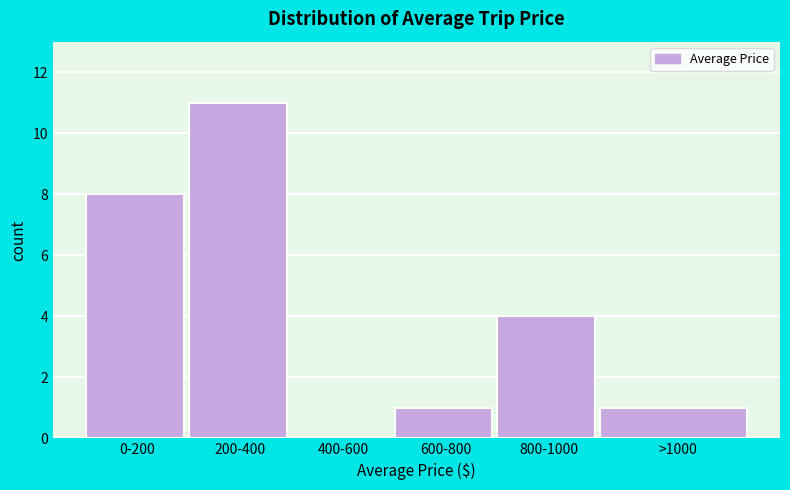

Reading right to left, extract all data points from this chart.

>1000=1	800-1000=4	600-800=1	400-600=0	200-400=11	0-200=8